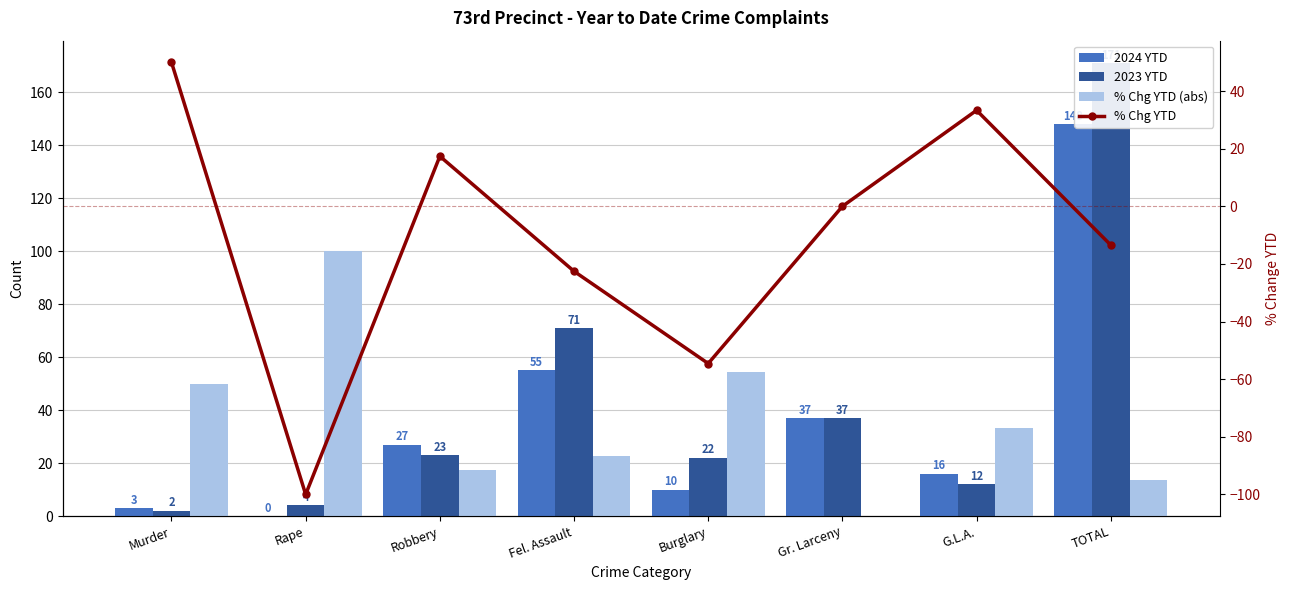

What is the label of the 4th bar from the right?

Burglary